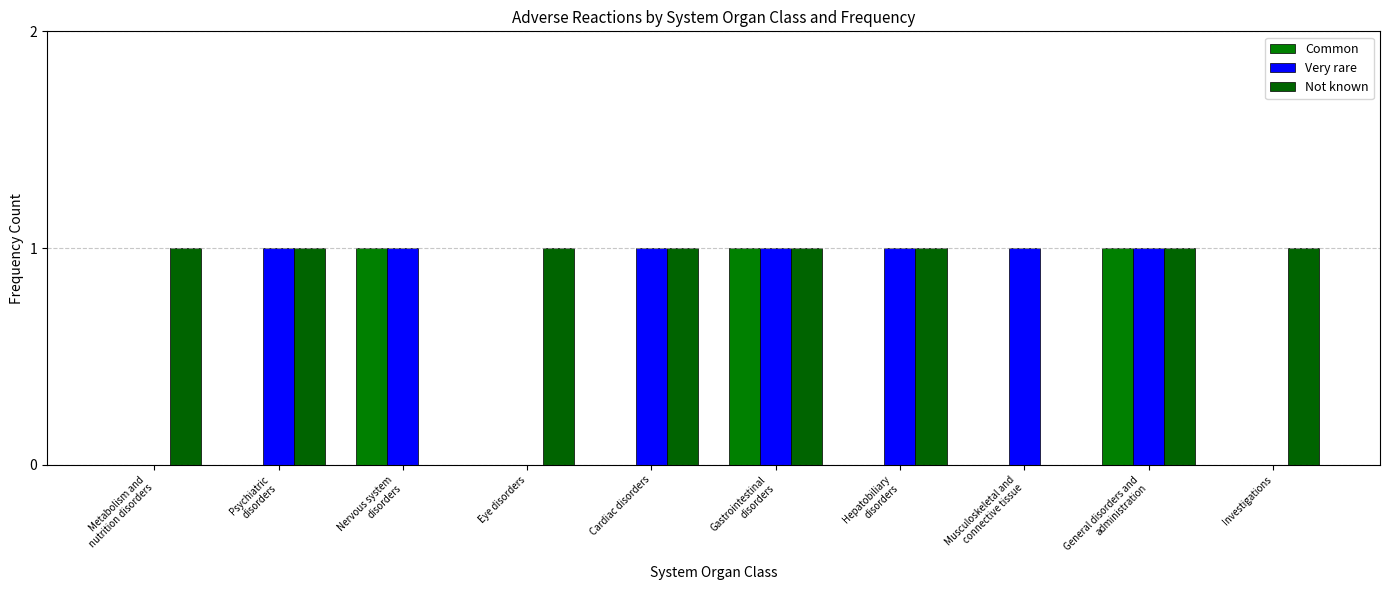

Reading right to left, what are all the values shown in this chart?

Common: 0	1	0	0	1	0	0	1	0	0
Very rare: 0	1	1	1	1	1	0	1	1	0
Not known: 1	1	0	1	1	1	1	0	1	1